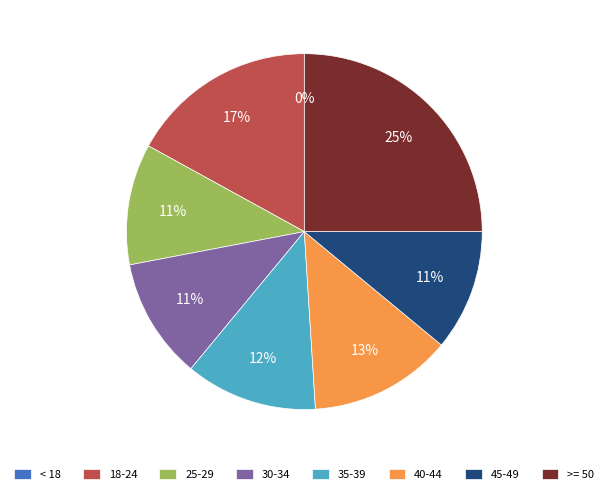

Is there any slice that represents more than half of the pie?

No